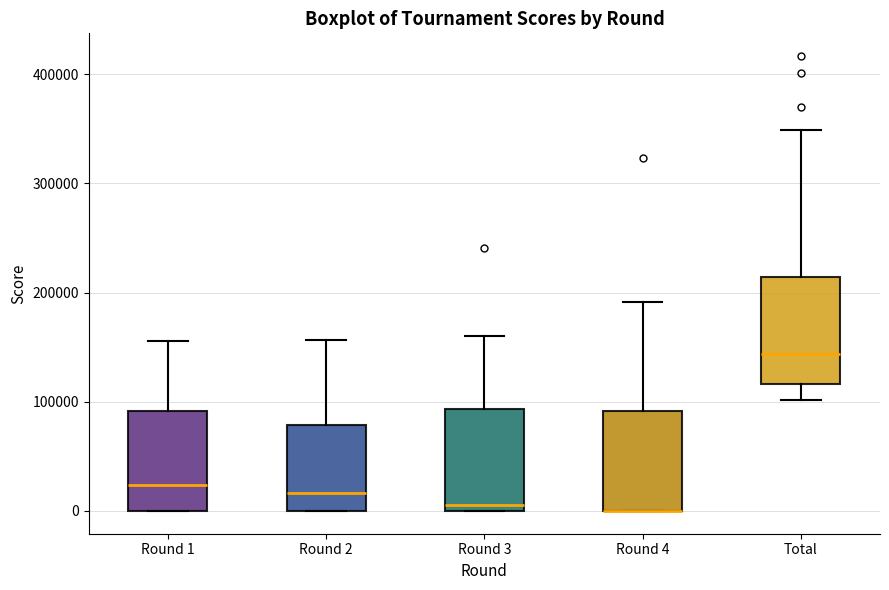

Where is the upper edge of the box for Round 4 on the y-axis? The values are not printed on the chart, so give them approximately, as read against the axis.

90000